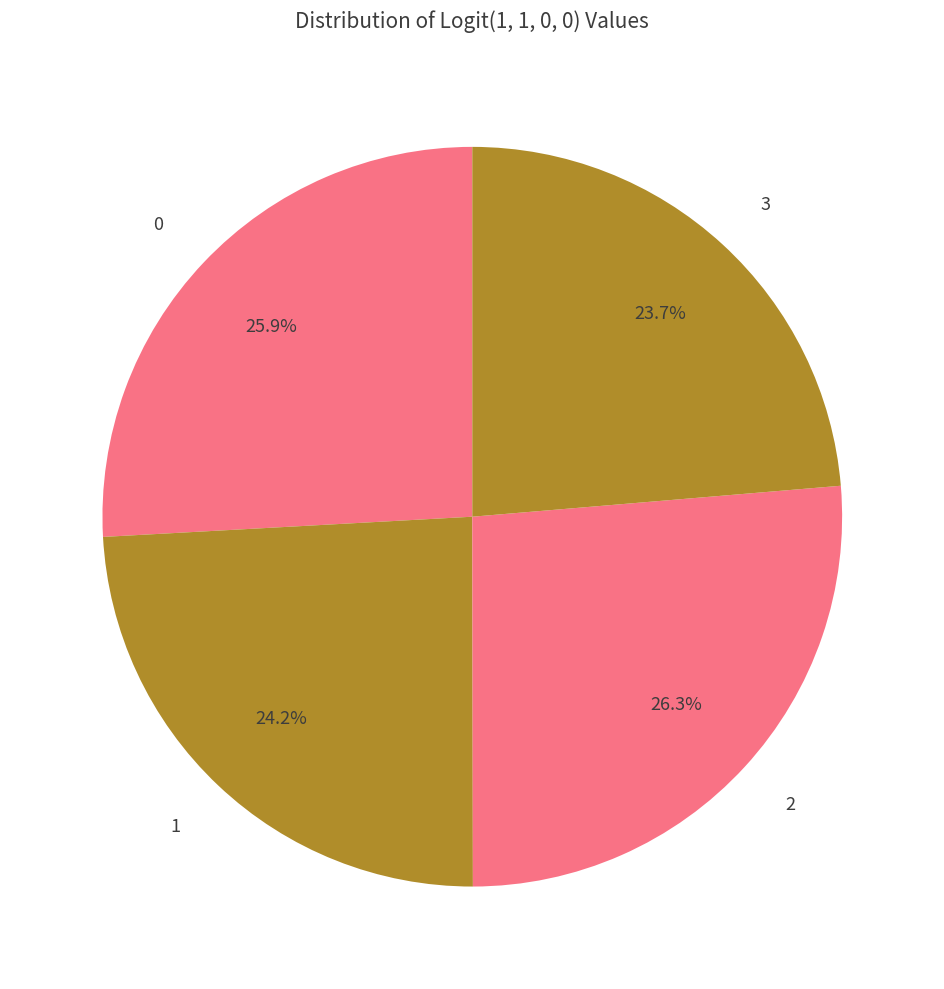

How many slices are in this pie chart?

4